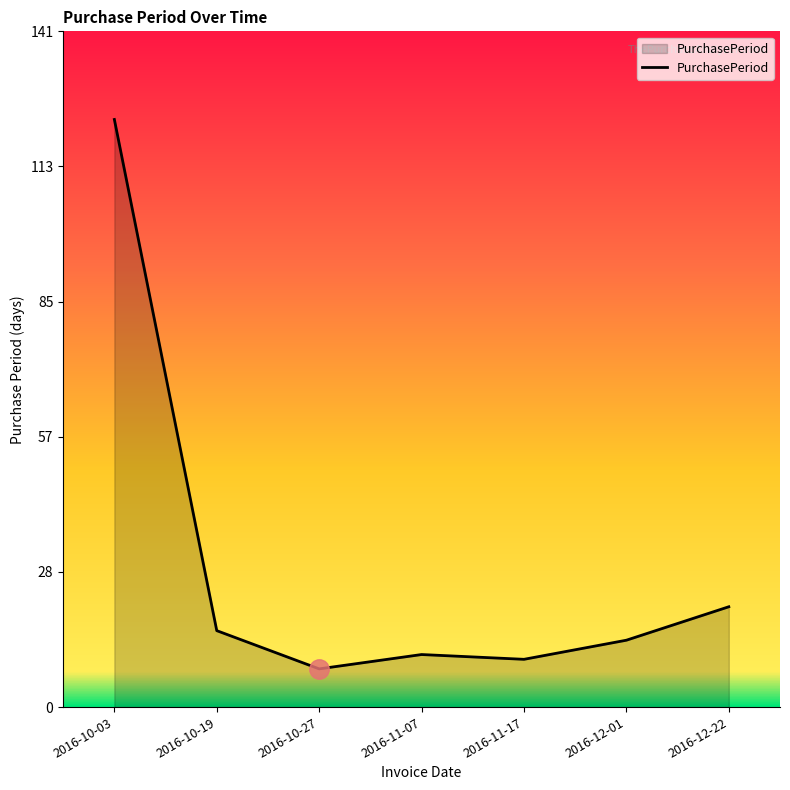

At which label is the value closest to 65?

2016-12-22